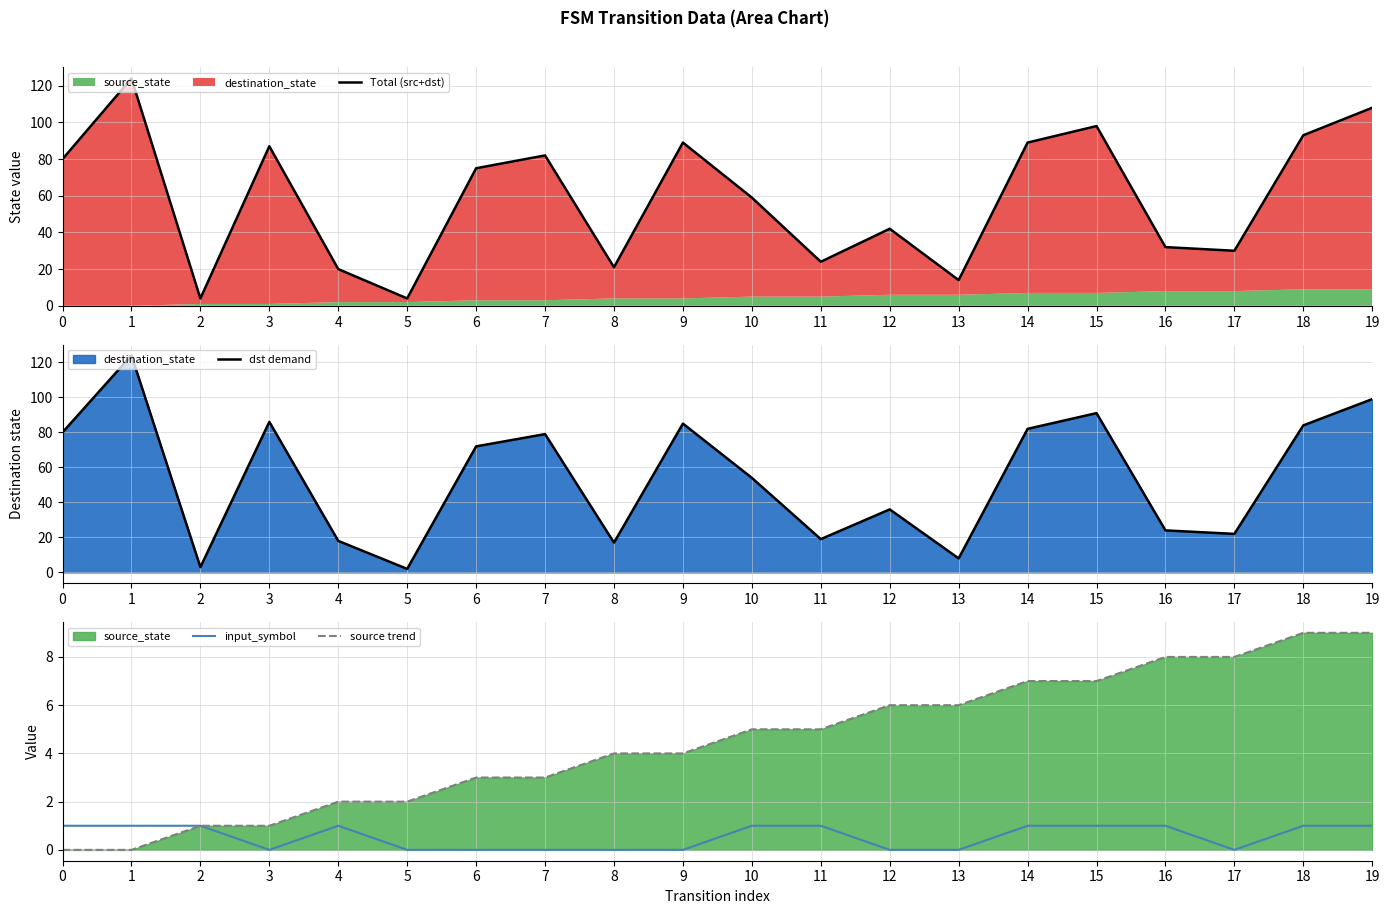

Is it true that dst demand equals 77 at 1?

False